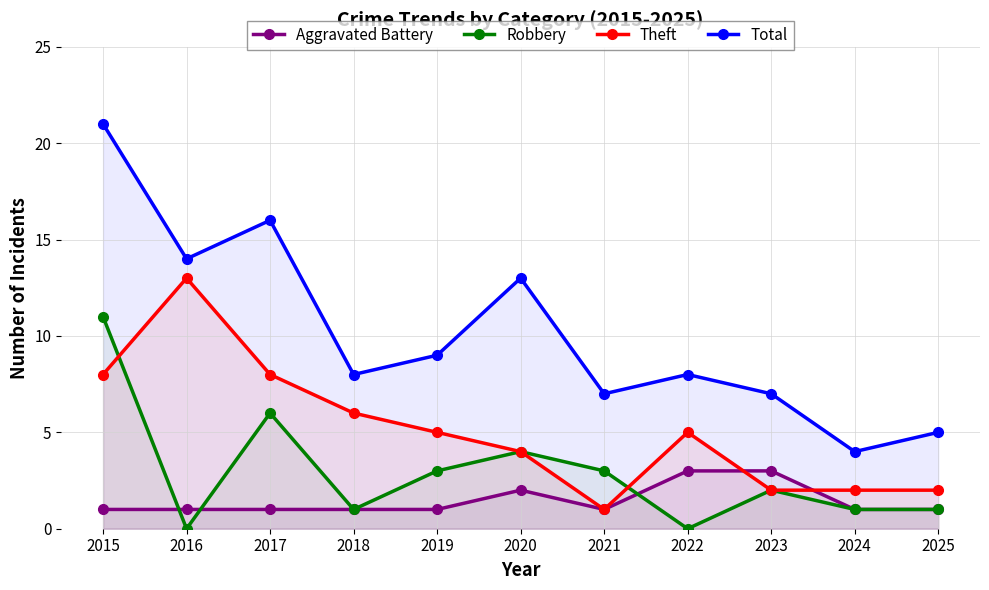

Does the chart have visible grid lines?

Yes